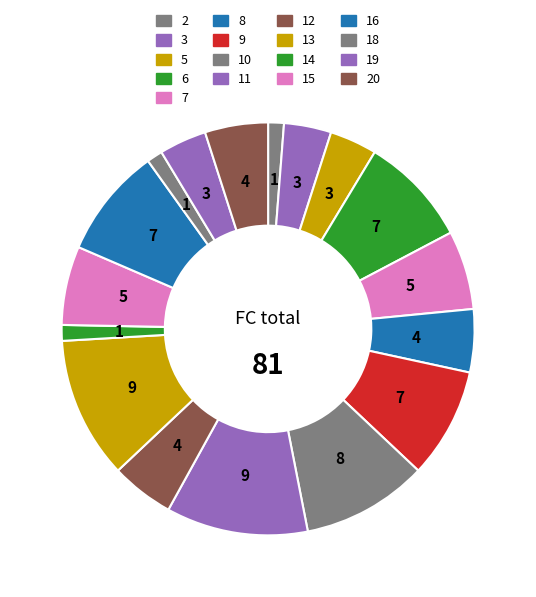

To the nearest percent, what is the difference between the 18 and 9 slice percentages?

7%